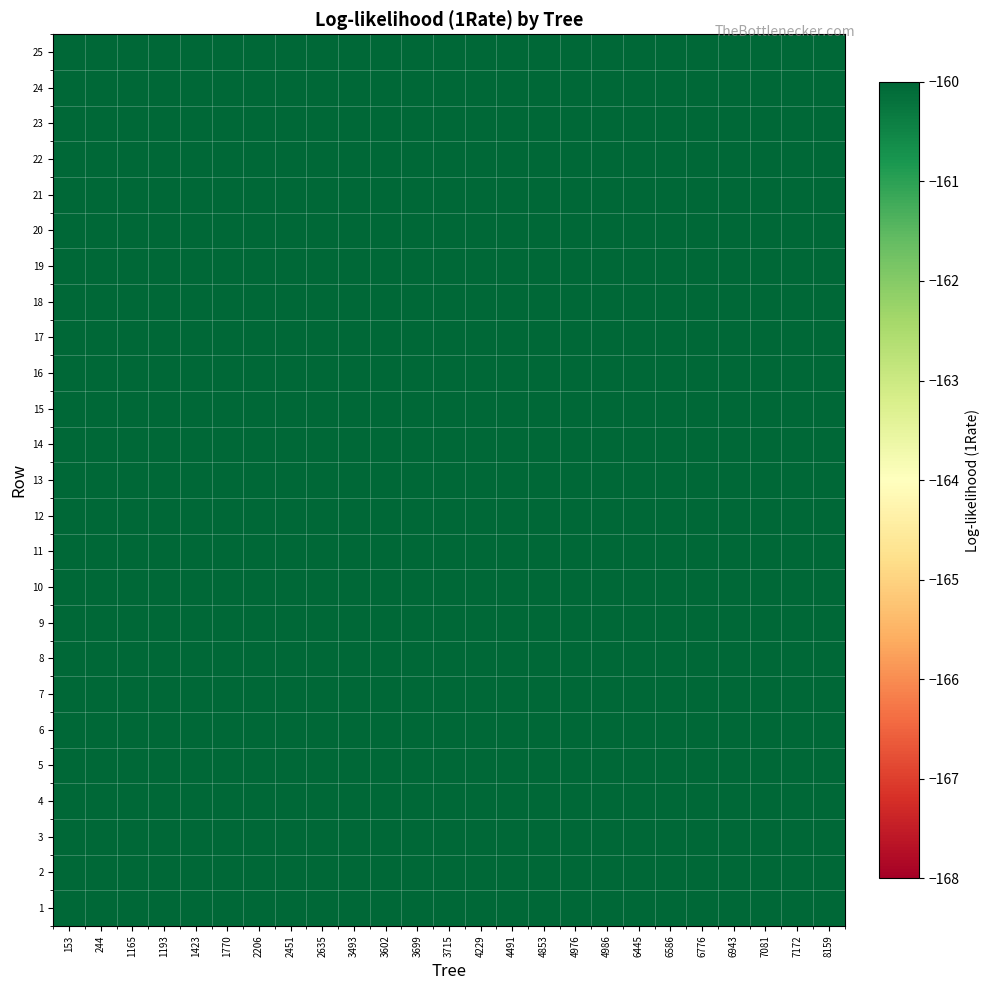

Which category has the lowest value across all series?

1423